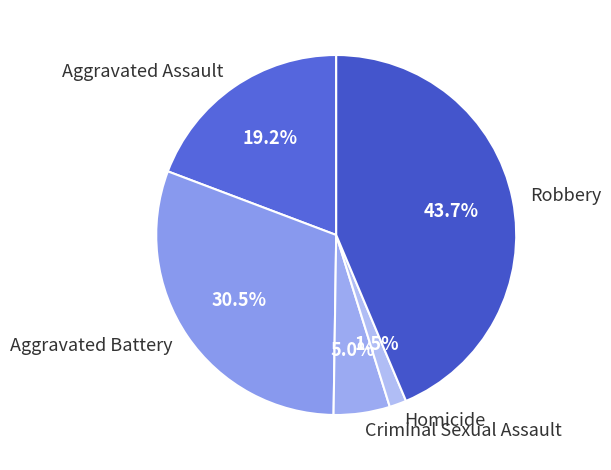

Rank the categories by value from lowest to highest.

Homicide, Criminal Sexual Assault, Aggravated Assault, Aggravated Battery, Robbery